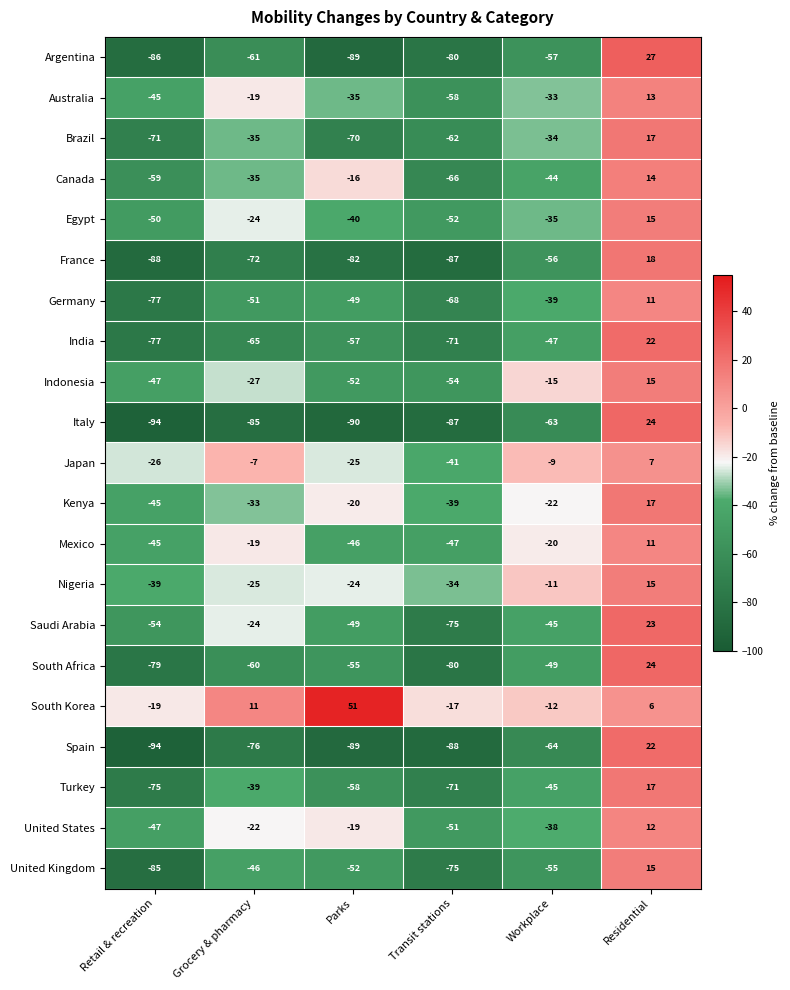

How many positive values does the Brazil series have?

1